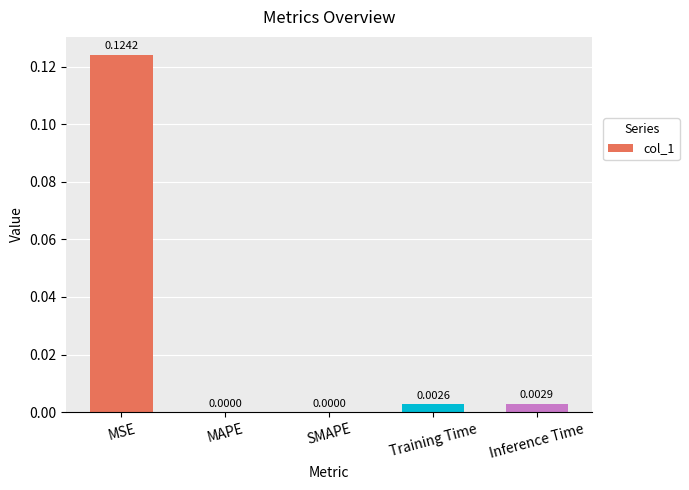

At which category does the chart reach its peak across all series?

MSE